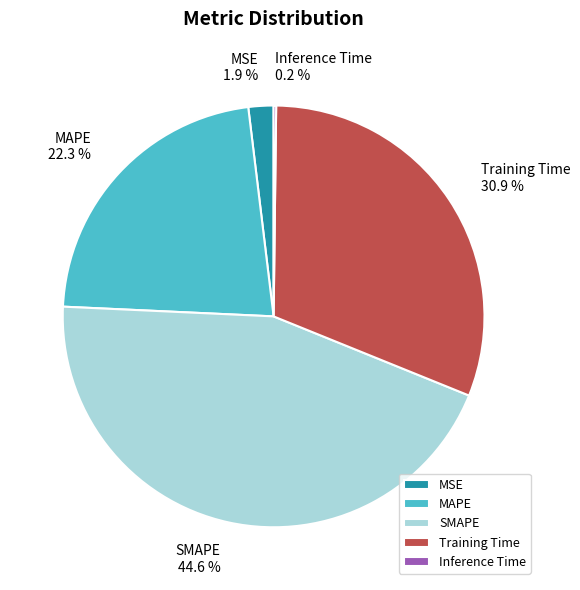

What is the largest slice in the pie chart?

SMAPE